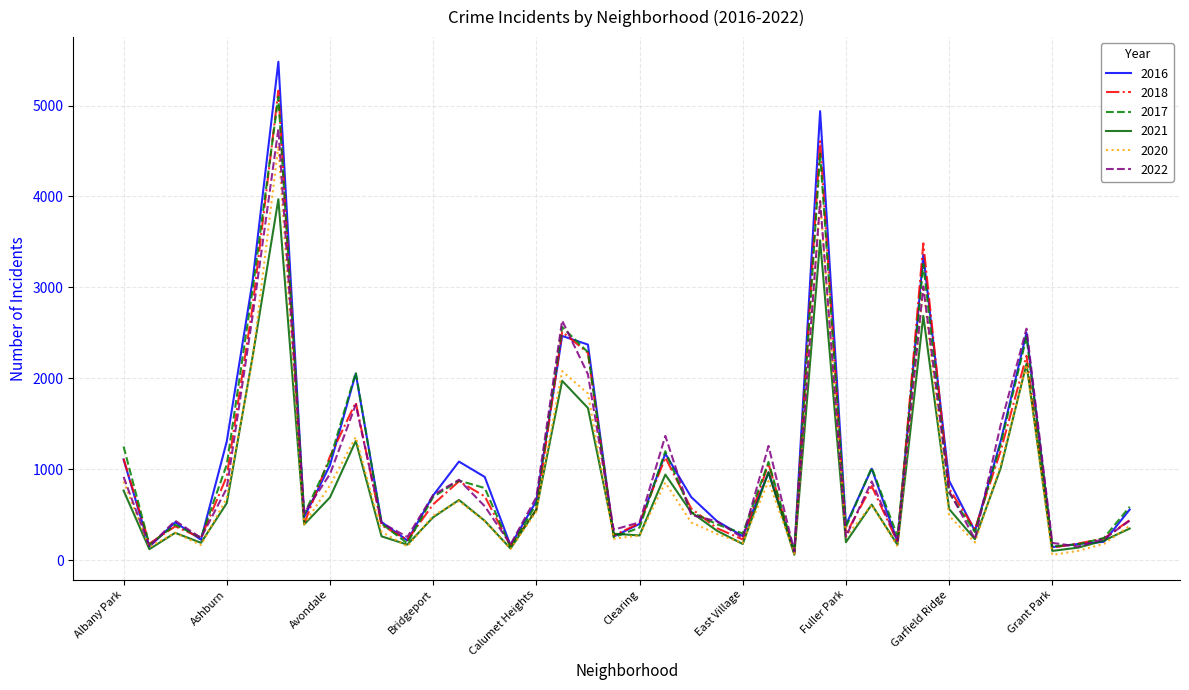

What is the maximum value shown in the chart?

5481